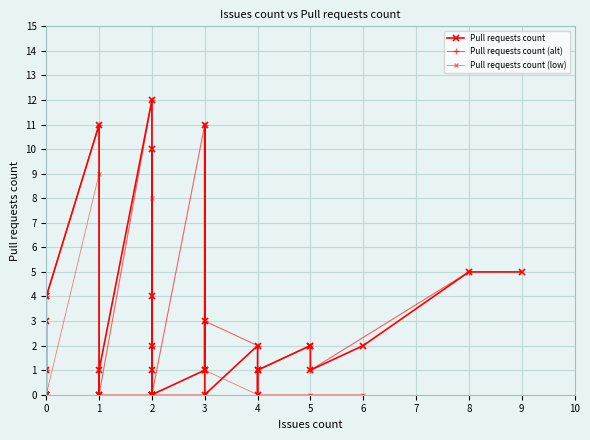

Reading left to right, list all the values displayed in this chart.

2=12	2=1	1=11	4=2	2=0	3=1	4=0	0=1	2=4	1=0	5=2	1=0	3=11	3=1	0=3	0=0	2=2	2=10	4=1	5=2	0=0	4=1	2=0	2=0	1=1	2=0	2=0	2=0	6=2	3=3	3=0	9=5	5=1	0=0	0=0	0=0	0=0	0=4	0=4	8=5